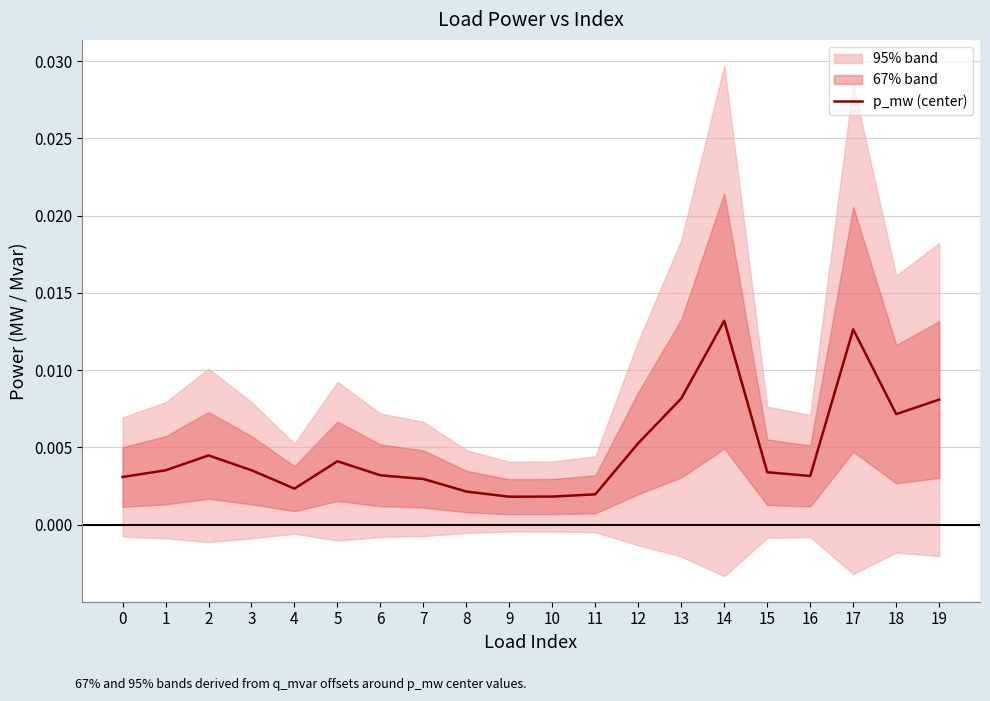

Rank the categories by value from highest to lowest.

14, 17, 13, 19, 18, 12, 2, 5, 3, 1, 15, 6, 16, 0, 7, 4, 8, 11, 10, 9